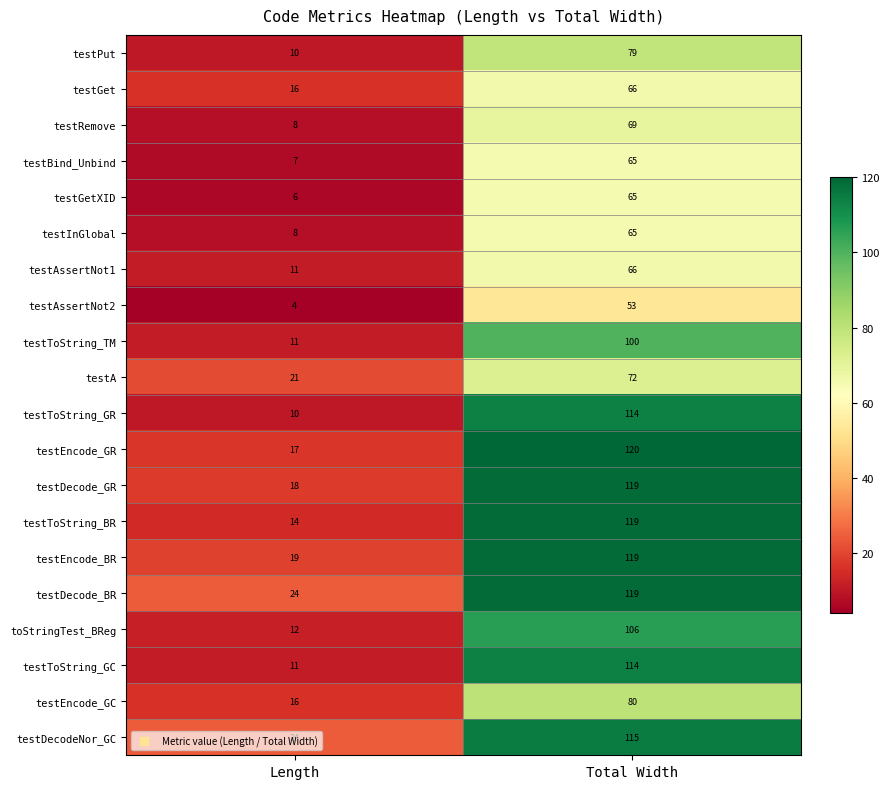

At which category is the sum across all series the highest?

Total Width